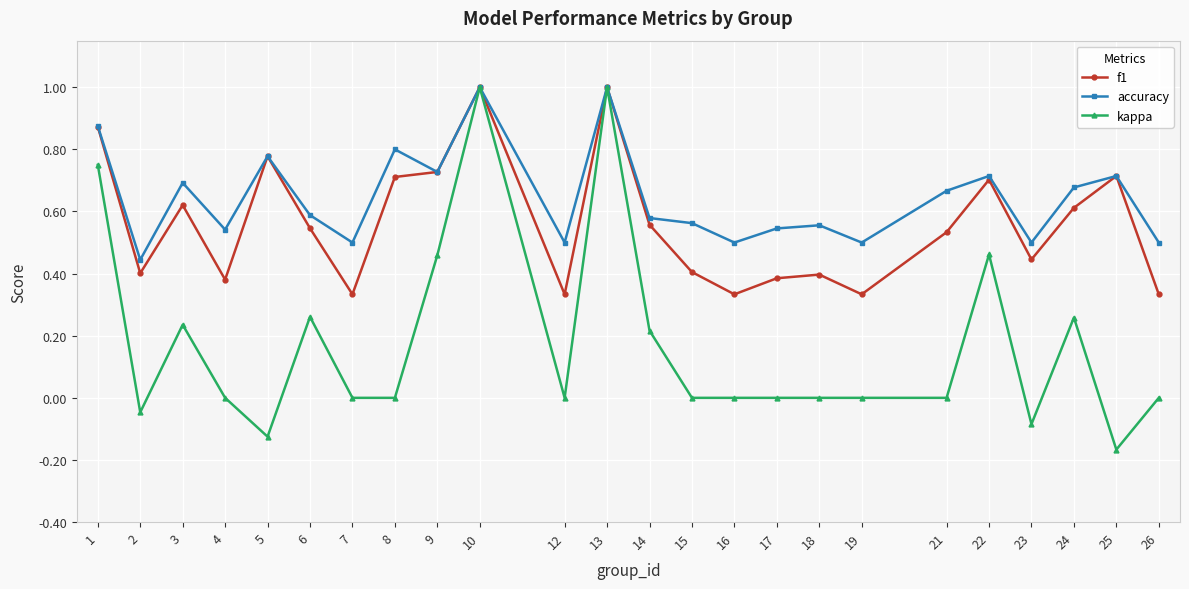

What is the sum of all kappa values?

4.2